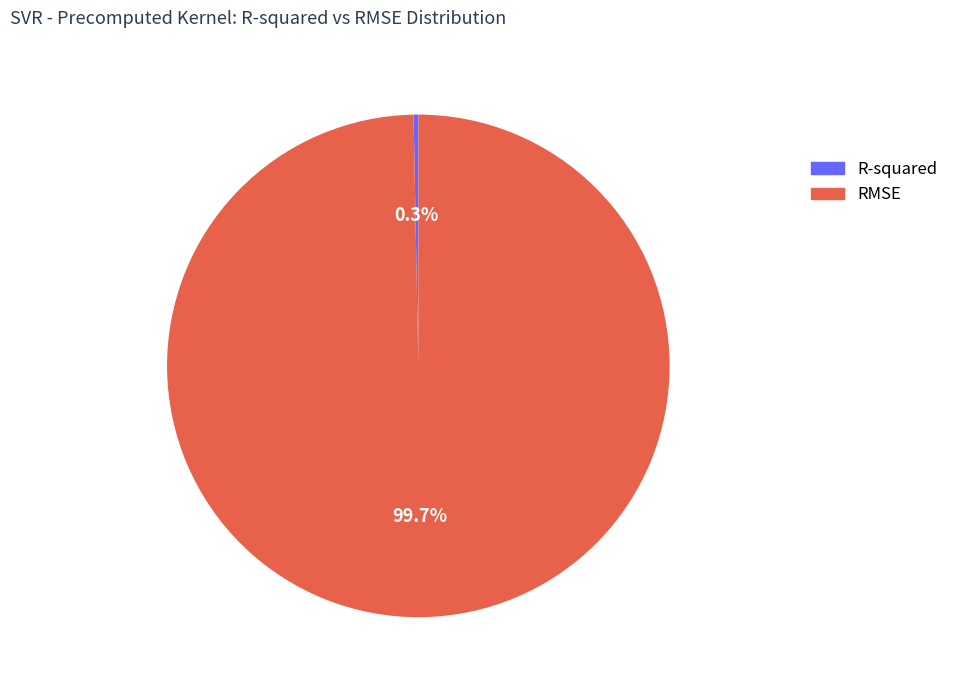

Do R-squared and RMSE together represent more than half of the pie?

Yes